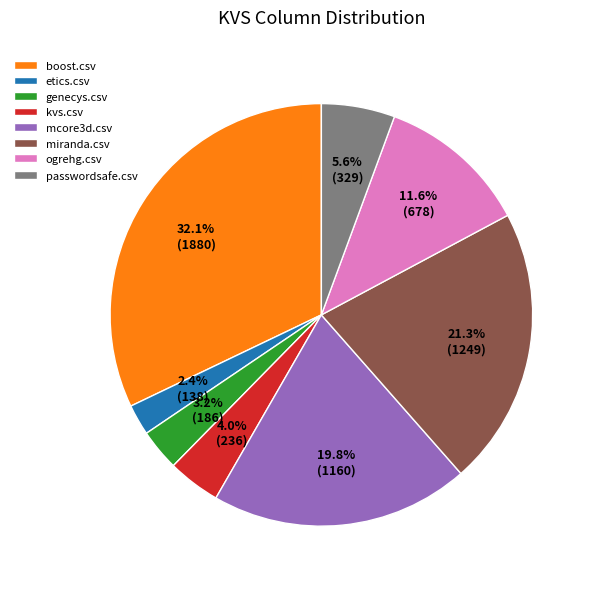

To the nearest percent, what percentage of the pie is boost.csv?

32%